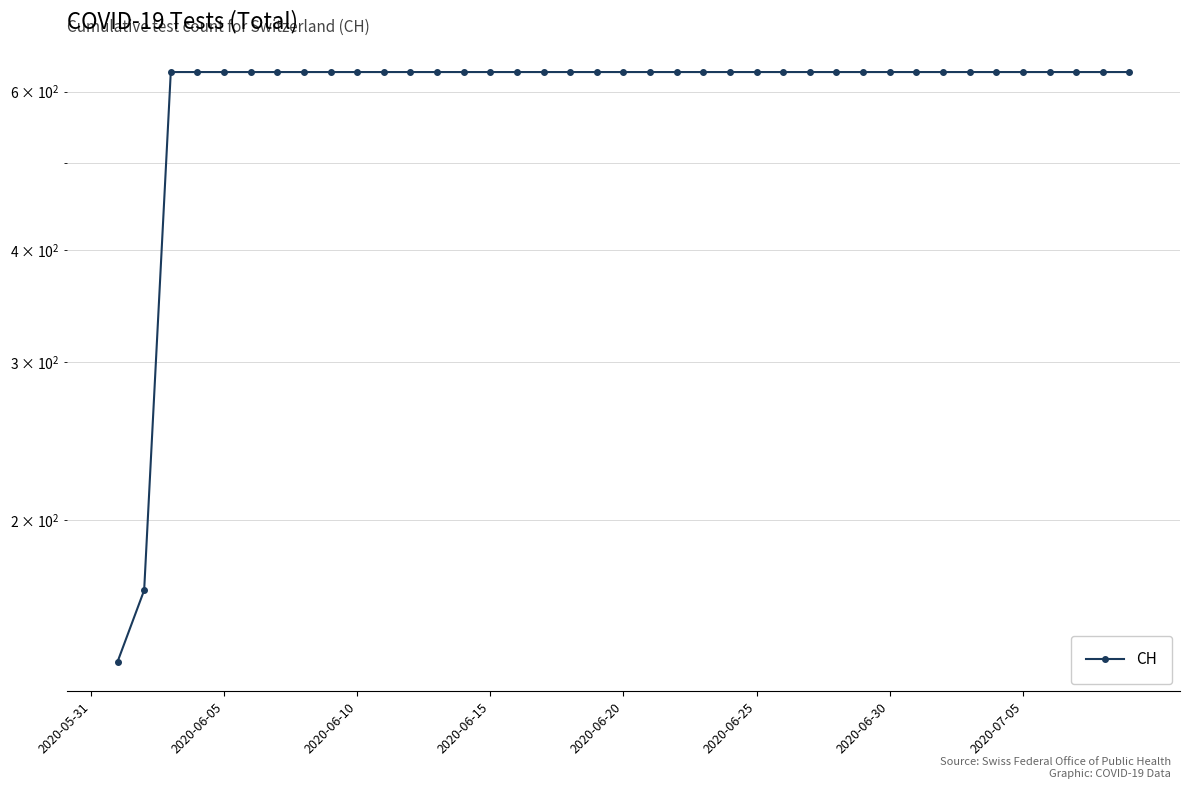

How many values are above zero?

39